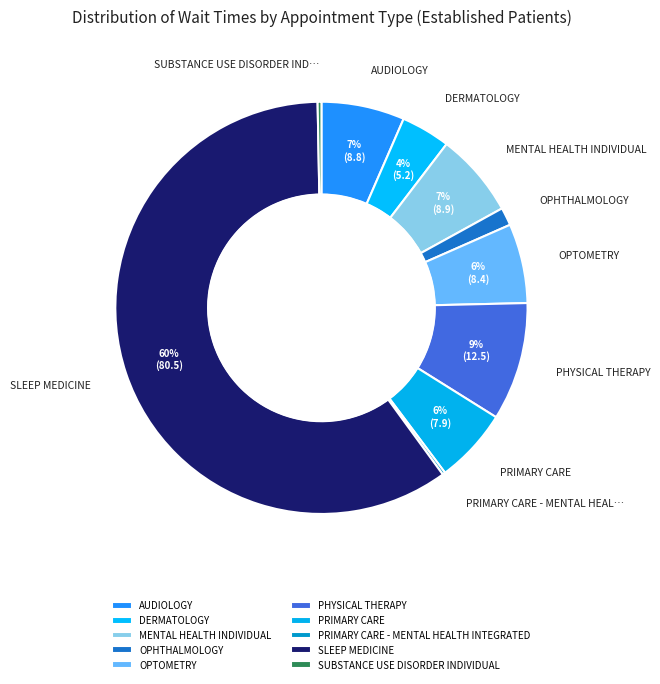

What is the majority slice?

SLEEP MEDICINE